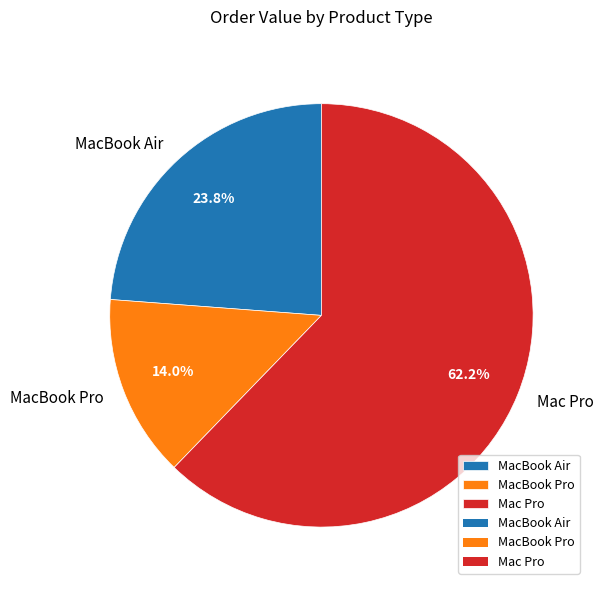

Which category has the smallest portion of the pie?

MacBook Pro